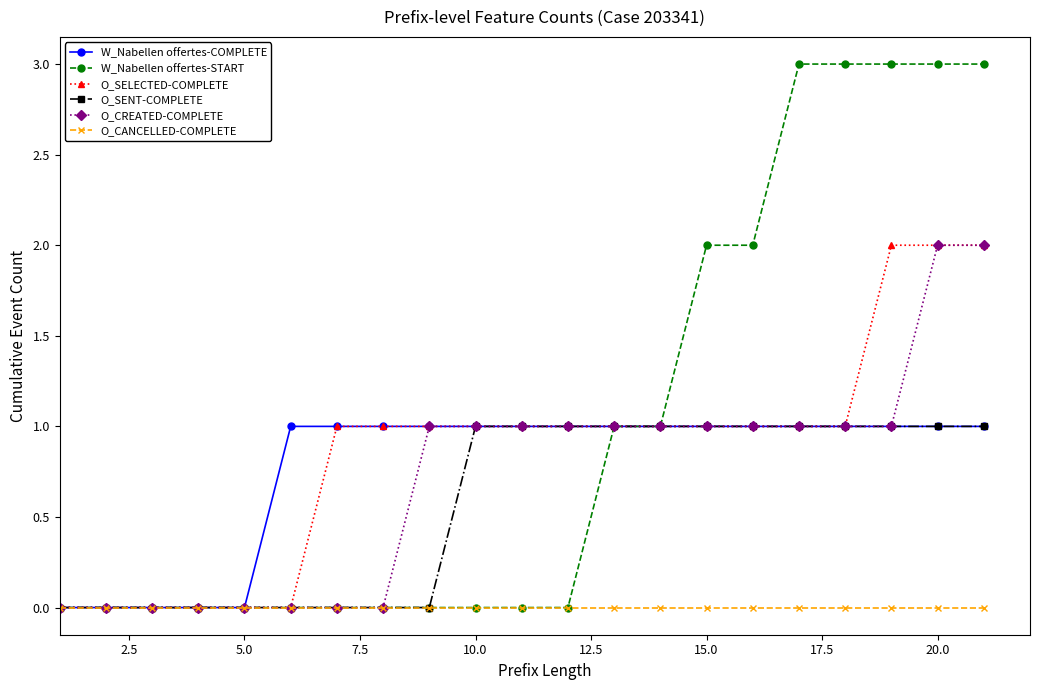

Which series has the widest spread of values?

W_Nabellen offertes-START